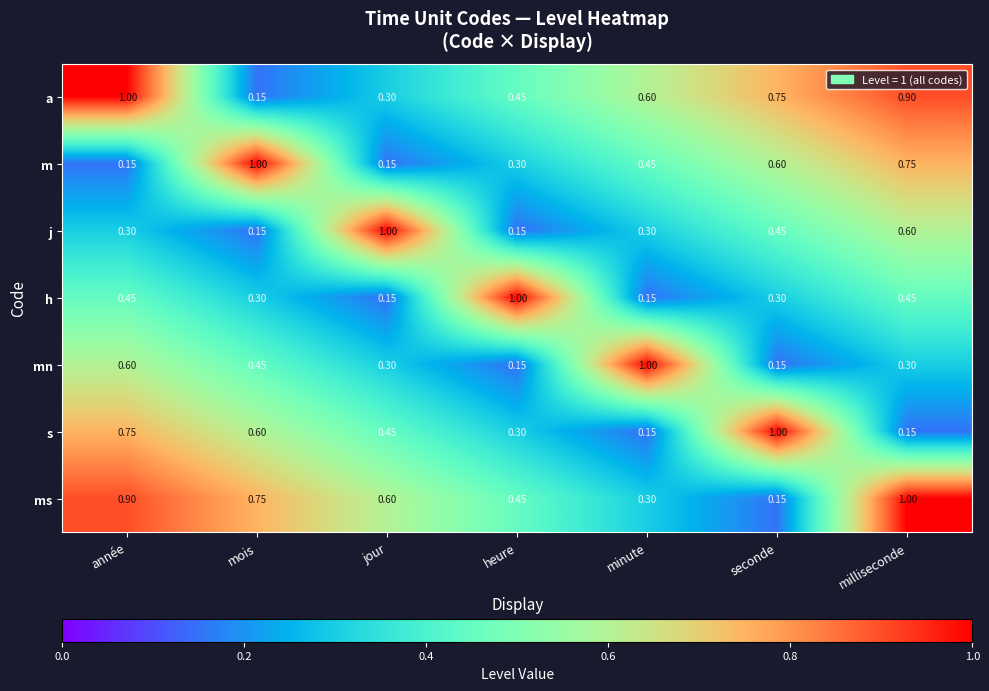

At année, list the series in order from smallest to largest.

m, j, h, mn, s, ms, a